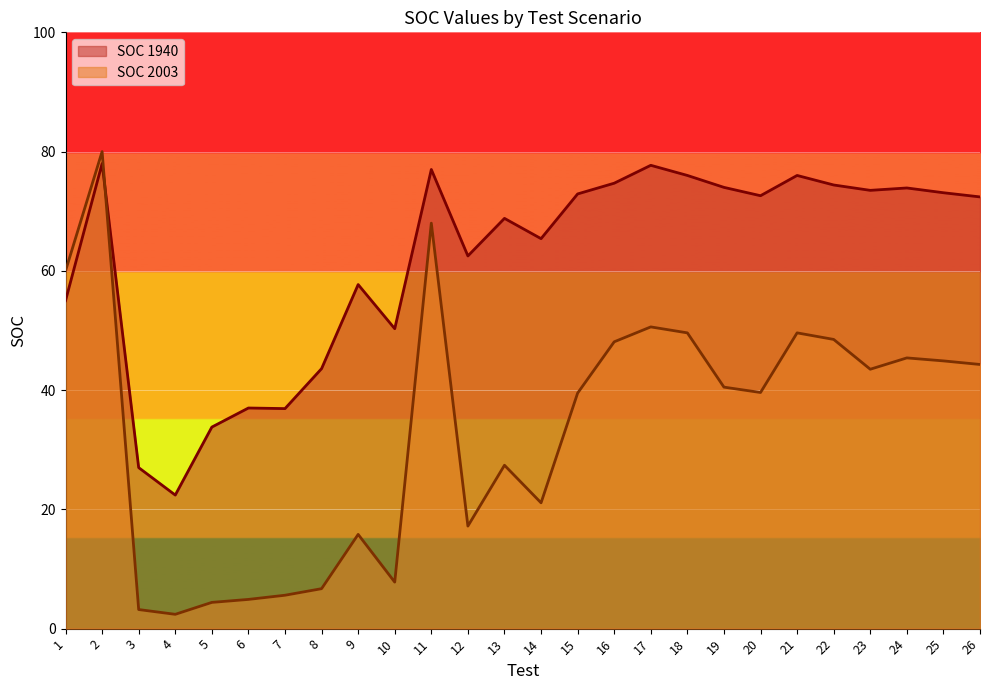

Is the value of SOC 2003 at 22 greater than the value of SOC 1940 at 5?

Yes